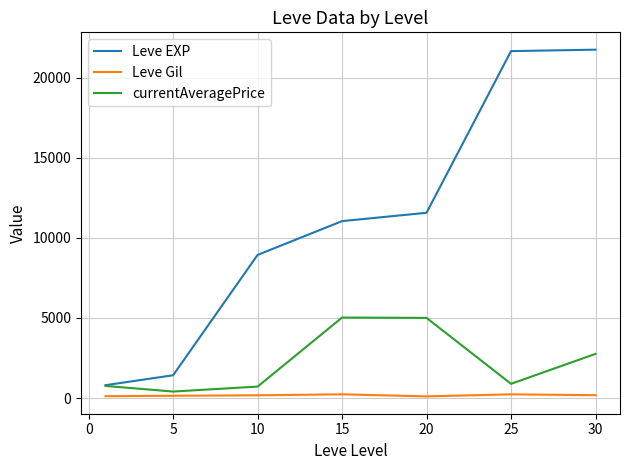

What is the highest value of the Leve EXP series?

21740